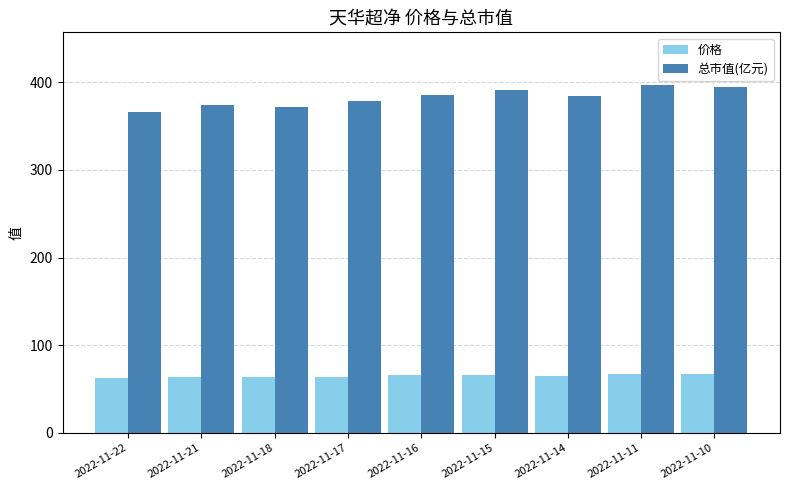

What is the approximate value of 总市值(亿元) at 2022-11-18?

372.0